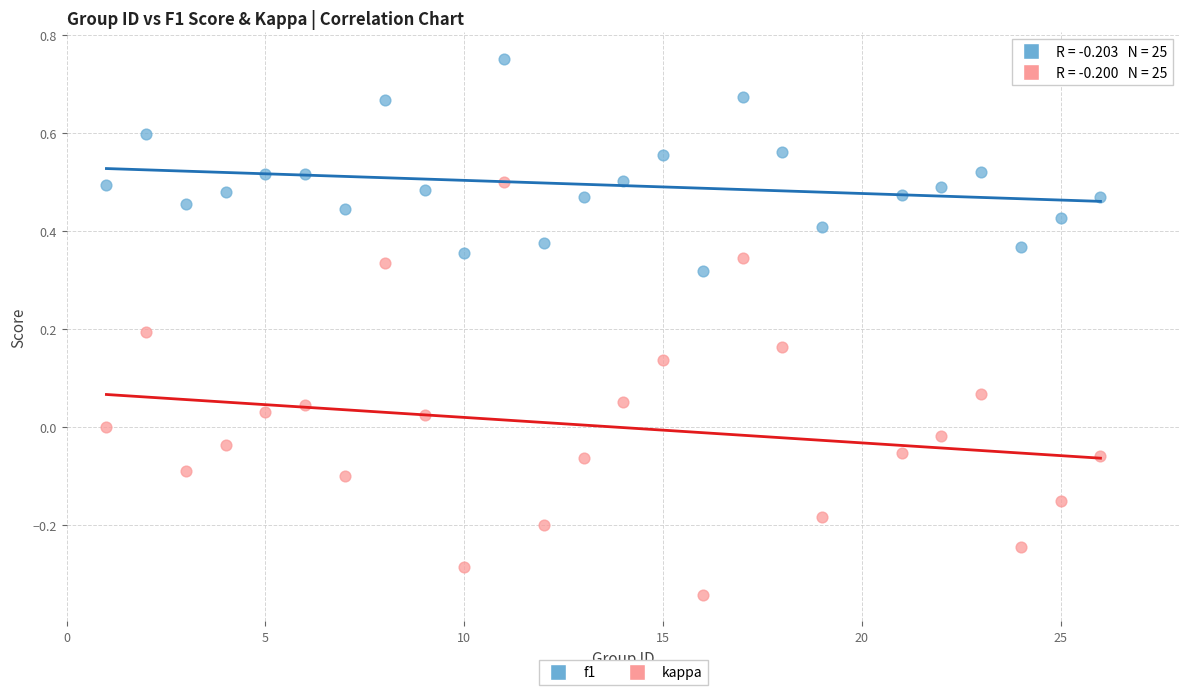

What are all the series names shown in the legend?

f1, kappa